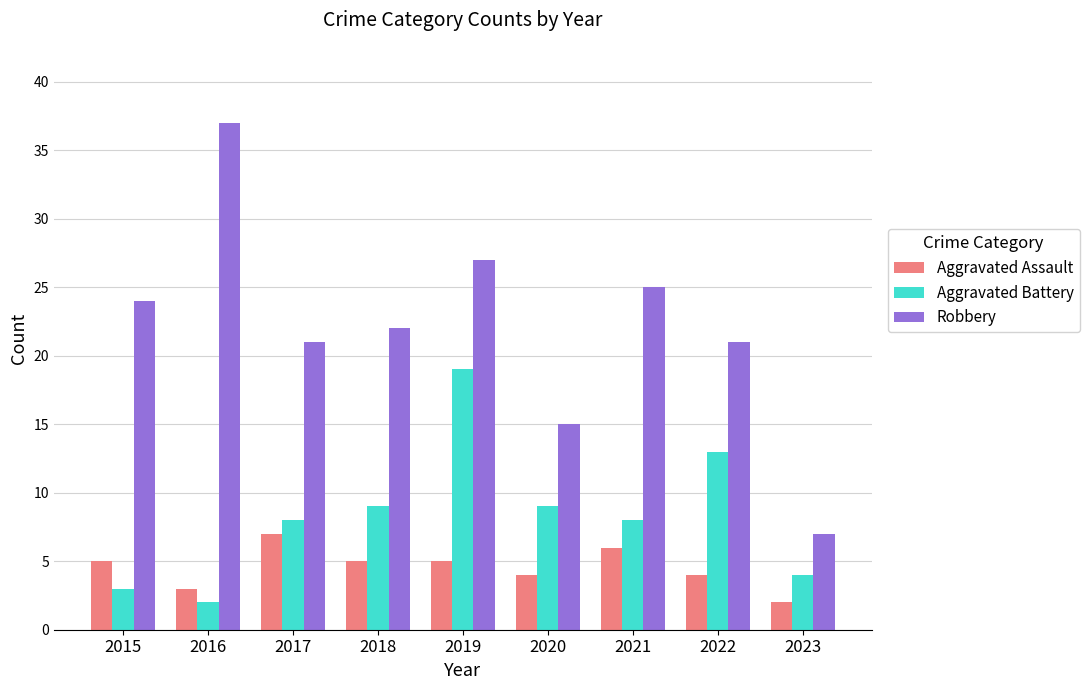

List the series in order of their overall mean, highest first.

Robbery, Aggravated Battery, Aggravated Assault